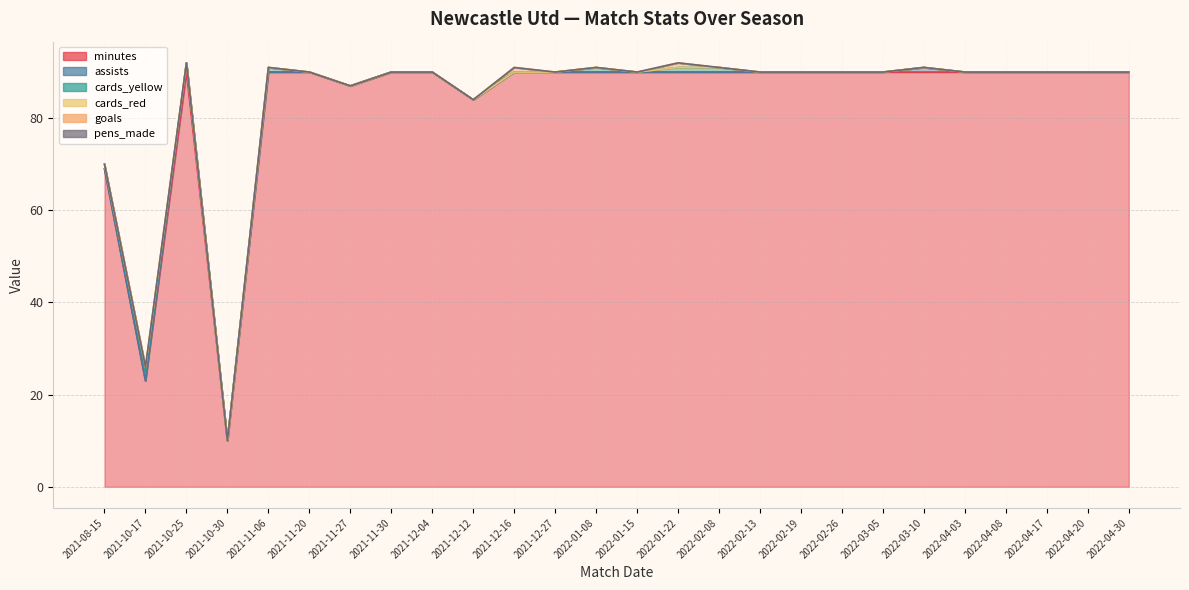

True or false: pens_made and cards_yellow intersect in this chart.

False